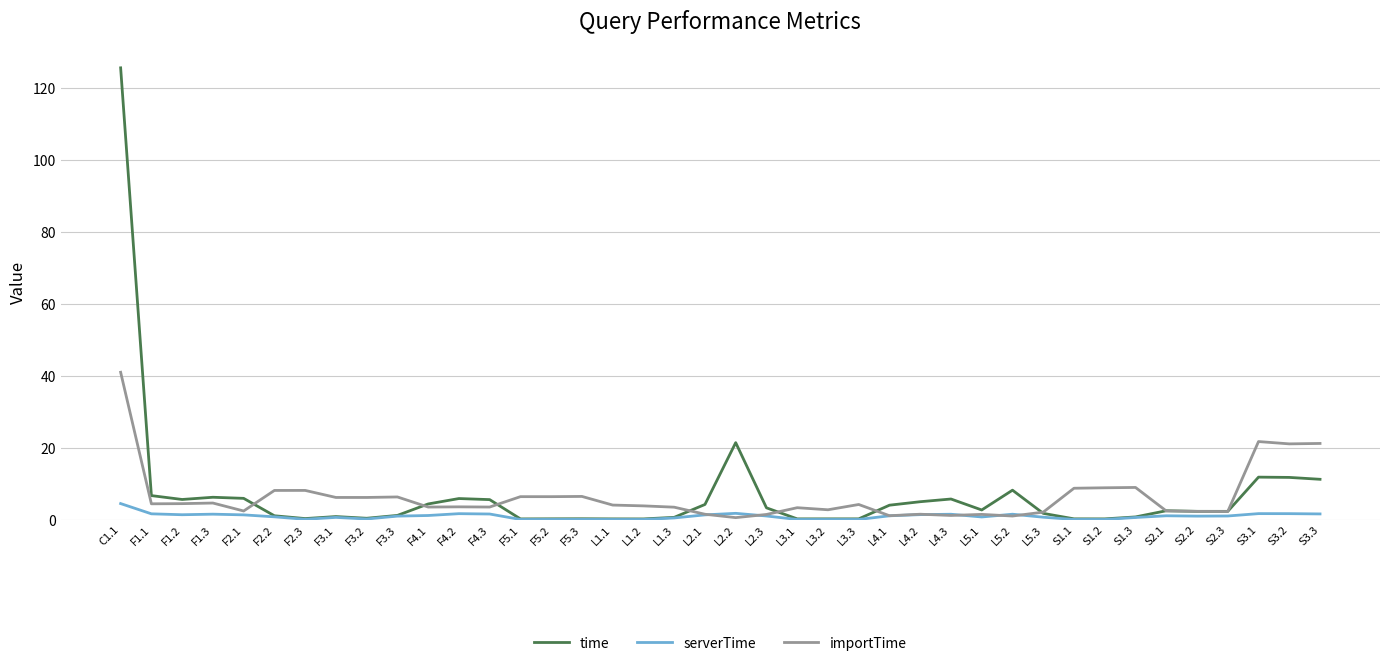

What is the average value of the serverTime series?

0.9